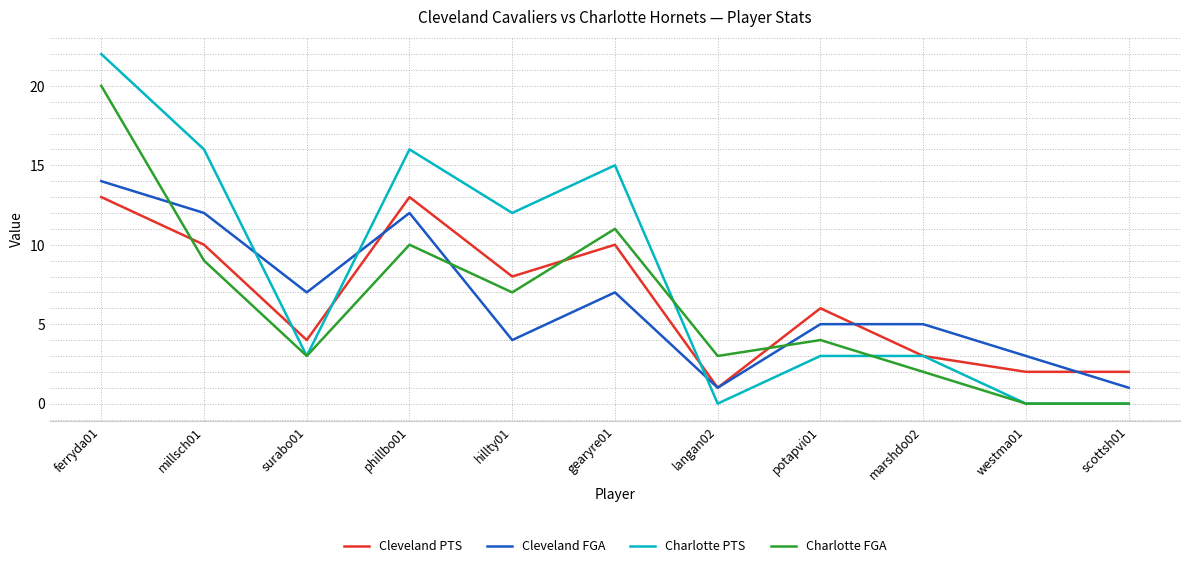

Which series changed the most between hillty01 and gearyre01?

Charlotte FGA